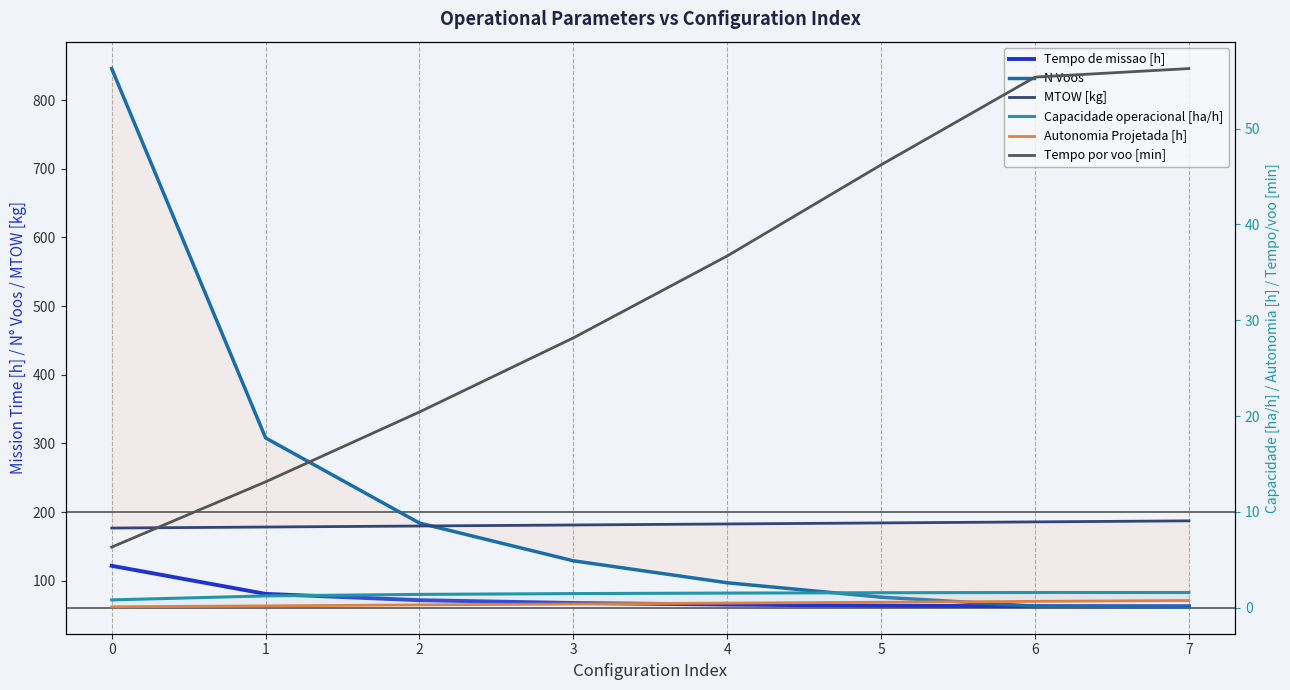

How many lines are shown in the chart?

6